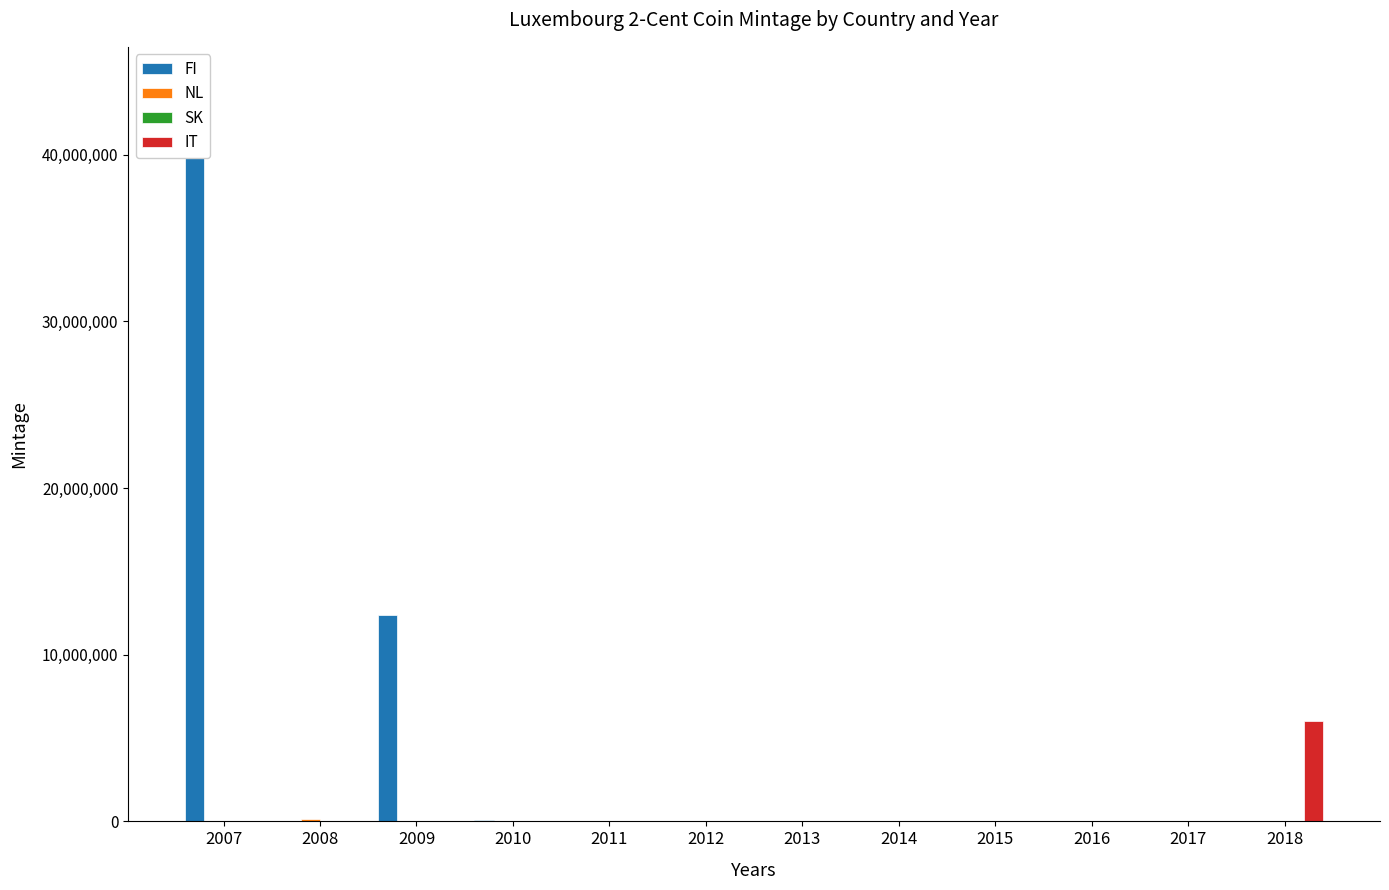

What is the spread (max minus min) of values at 2011?

17000